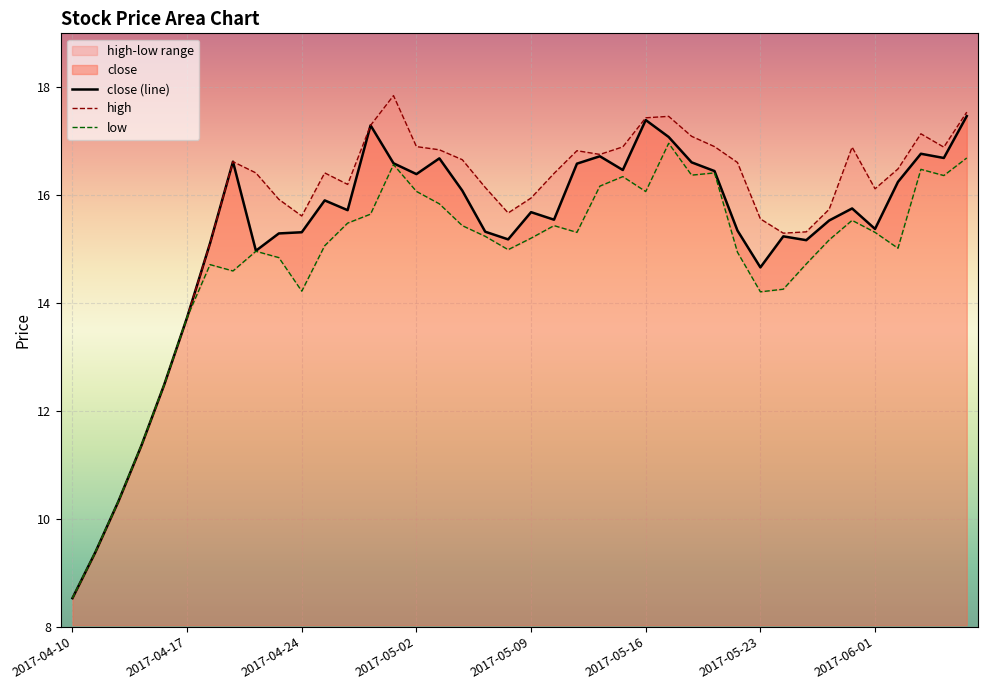

What is the maximum value shown in the chart?

17.8